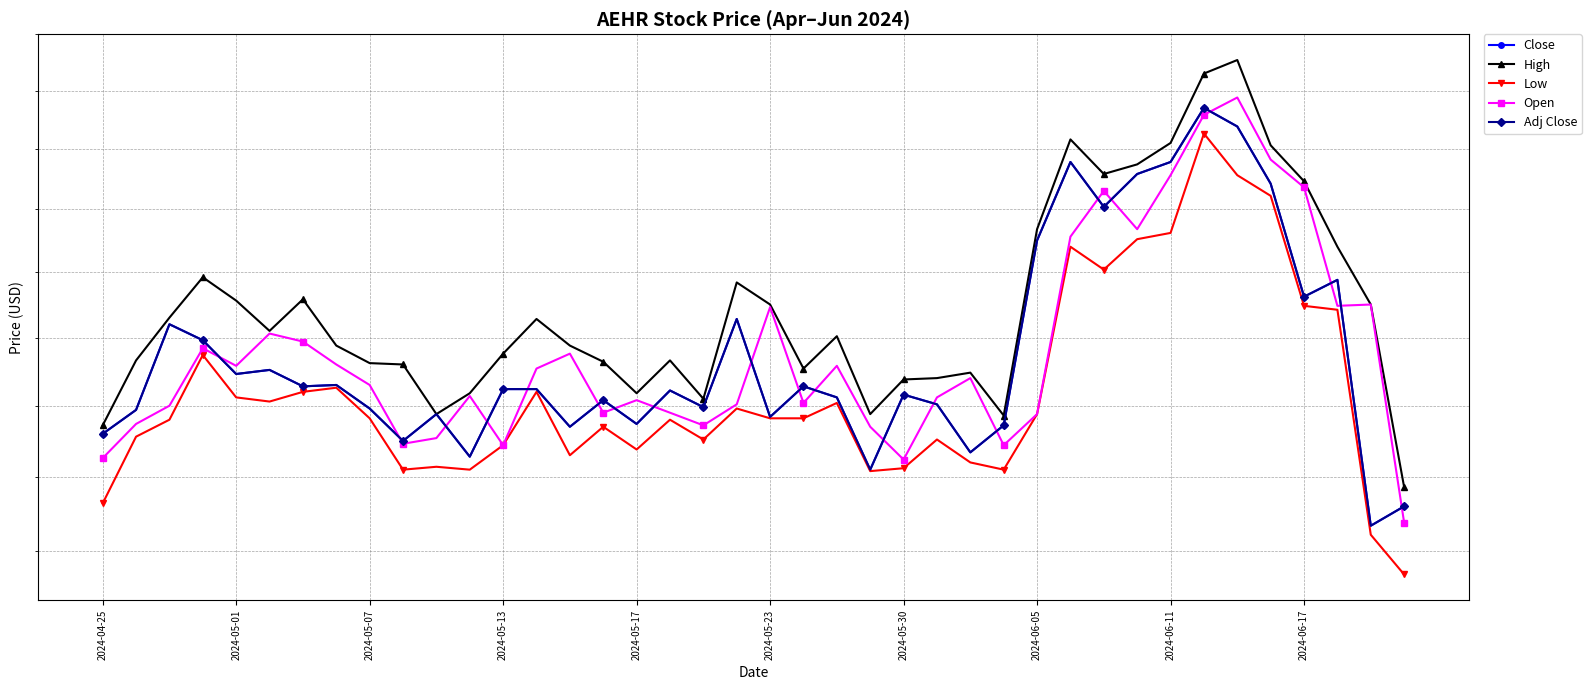

How many interior local peaks does the Open series have?

11